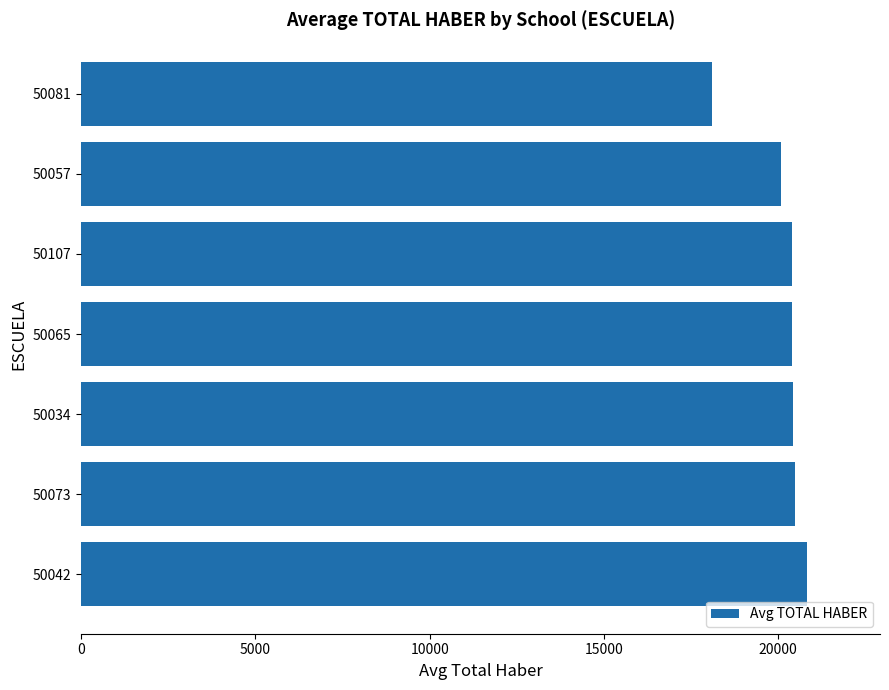

At which label is the value closest to 19468?

50057